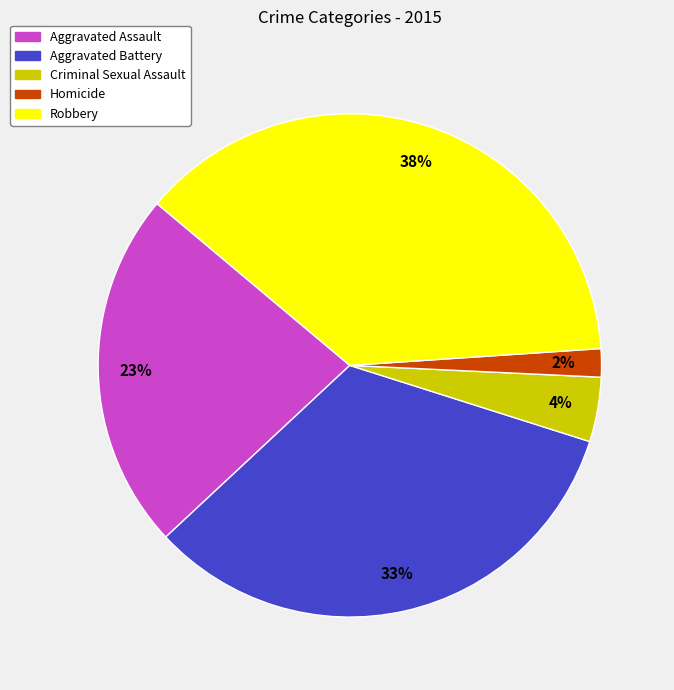

Is Homicide the majority of the pie?

No